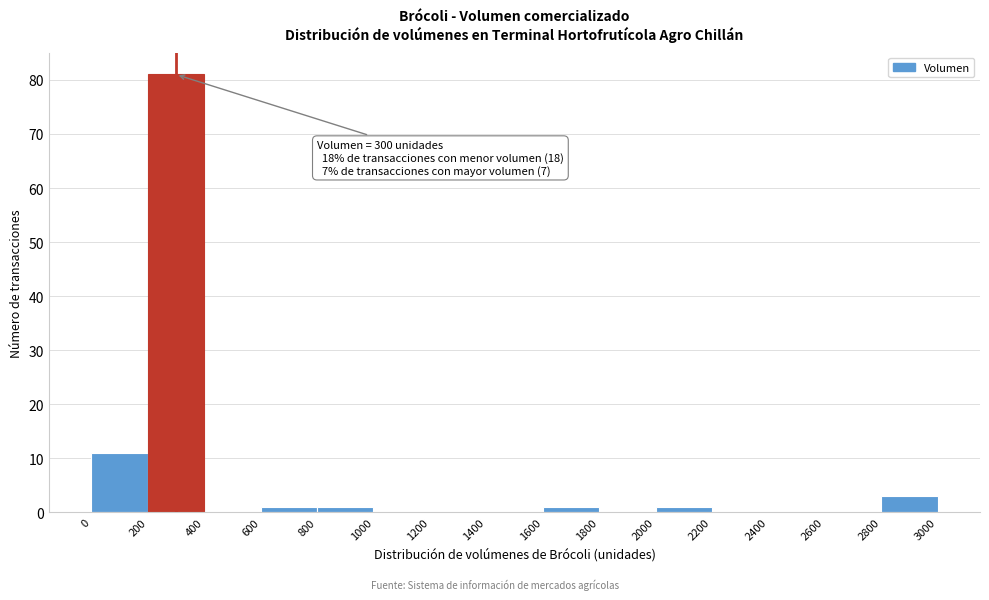

Over which range of the x-axis is the bar tallest?

200 to 400